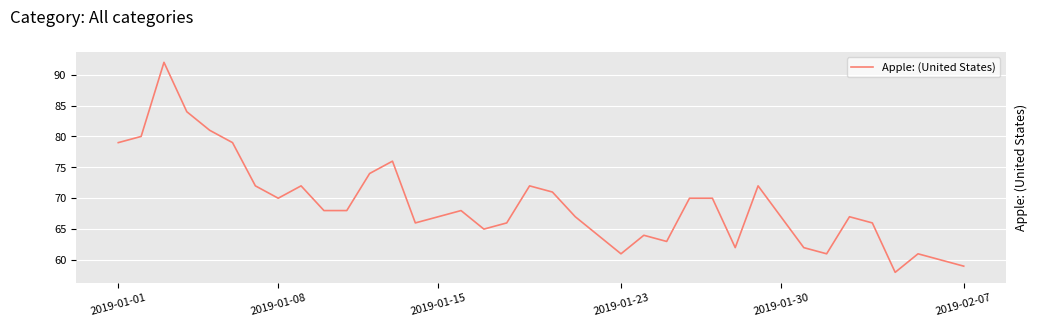

What is the sum of all values?

2624